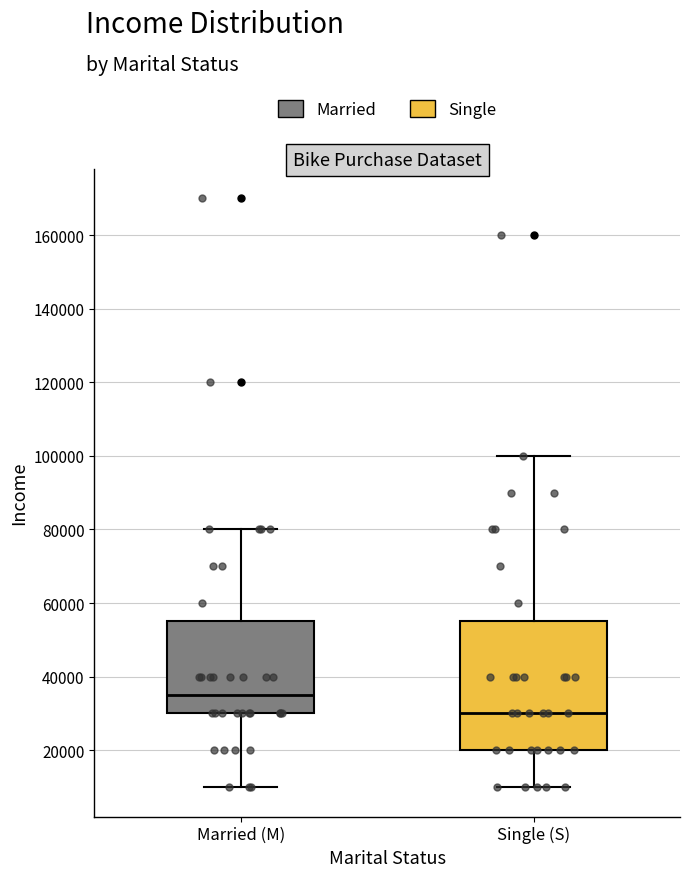

Reading left to right, transcribe this box plot: for each box, give where its median line is, the range the box spans, and where its two whiskers end, as read against the y-axis. The values are not printed on the chart, so give them approximately, as read against the axis.

Married (M): median 36000, box 30000 to 56000, whiskers 10000 to 80000
Single (S): median 30000, box 20000 to 56000, whiskers 10000 to 100000